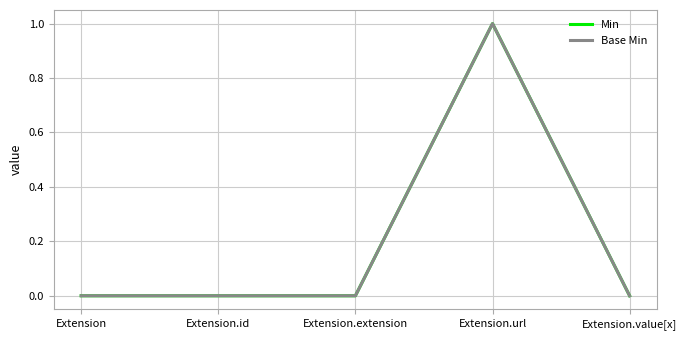

True or false: Base Min and Min intersect in this chart.

False